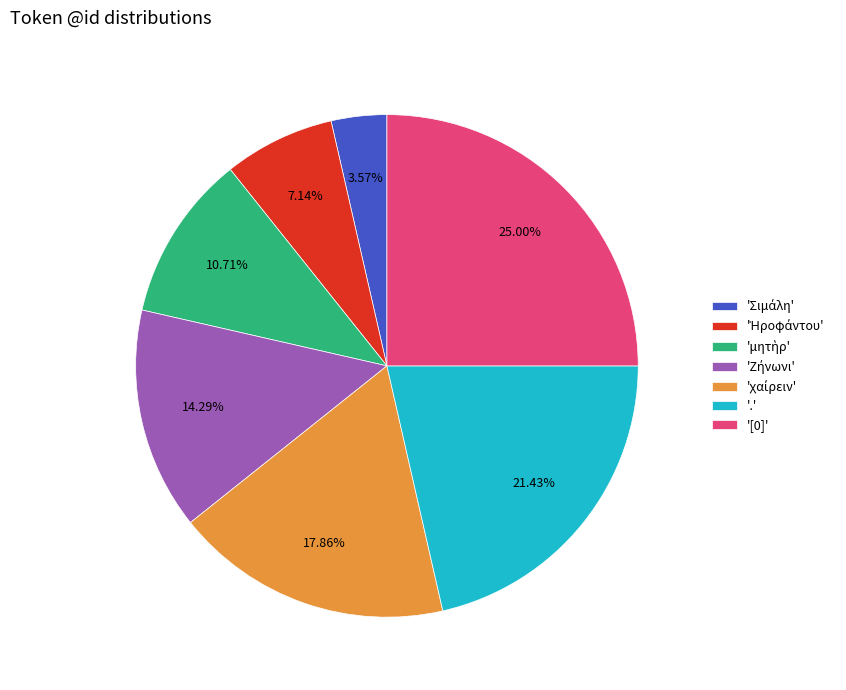

Do '[0]' and '.' together represent more than half of the pie?

No